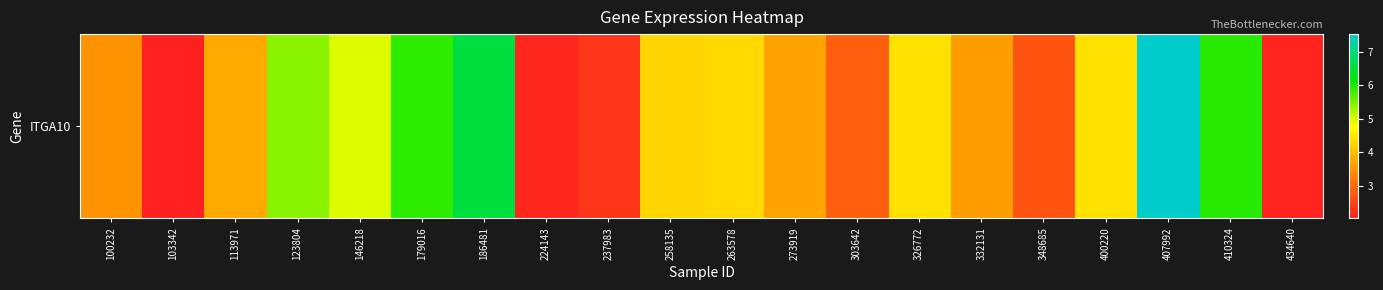

The value at 123804 is 2.1. True or false?

False